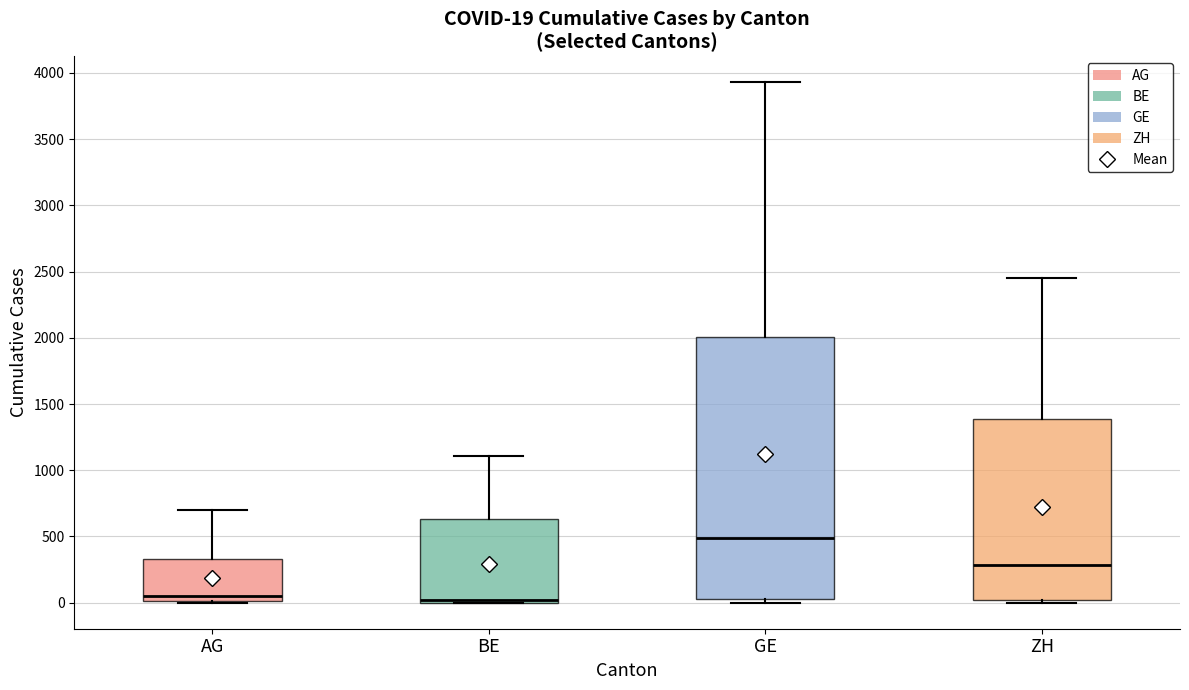

Which box is the tallest, from its lower edge to its upper edge?

GE